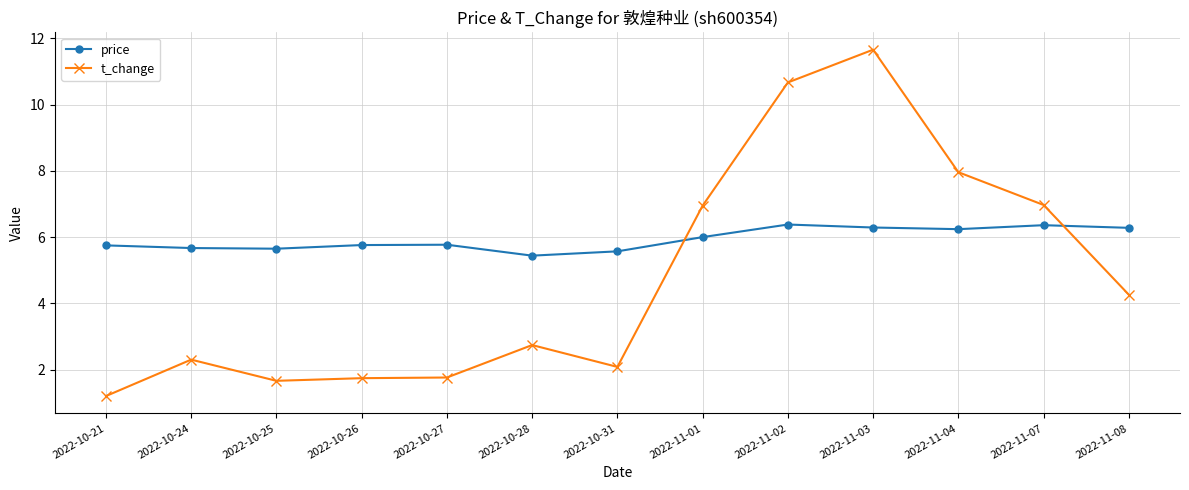

What is the value of the t_change point at the 7th from the left?

2.1